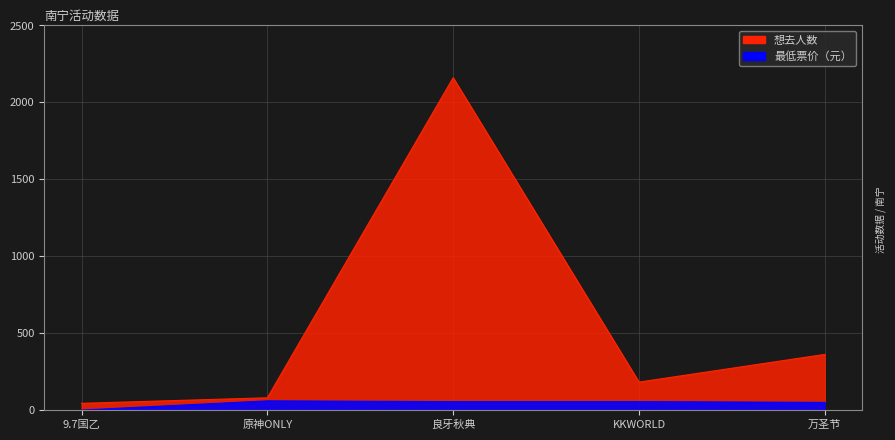

How many interior local valleys does the 想去人数 series have?

1